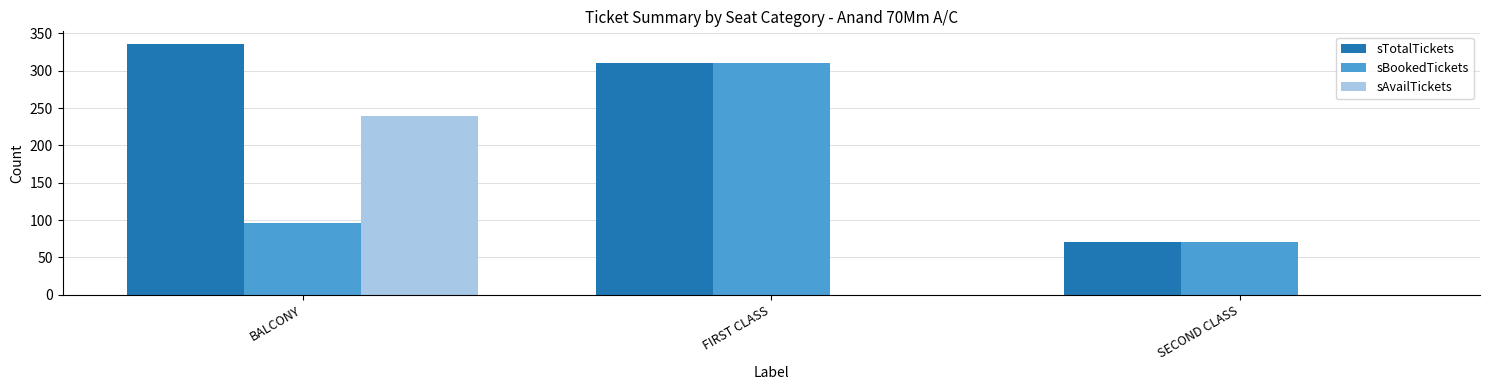

Read the sTotalTickets value at FIRST CLASS.

310